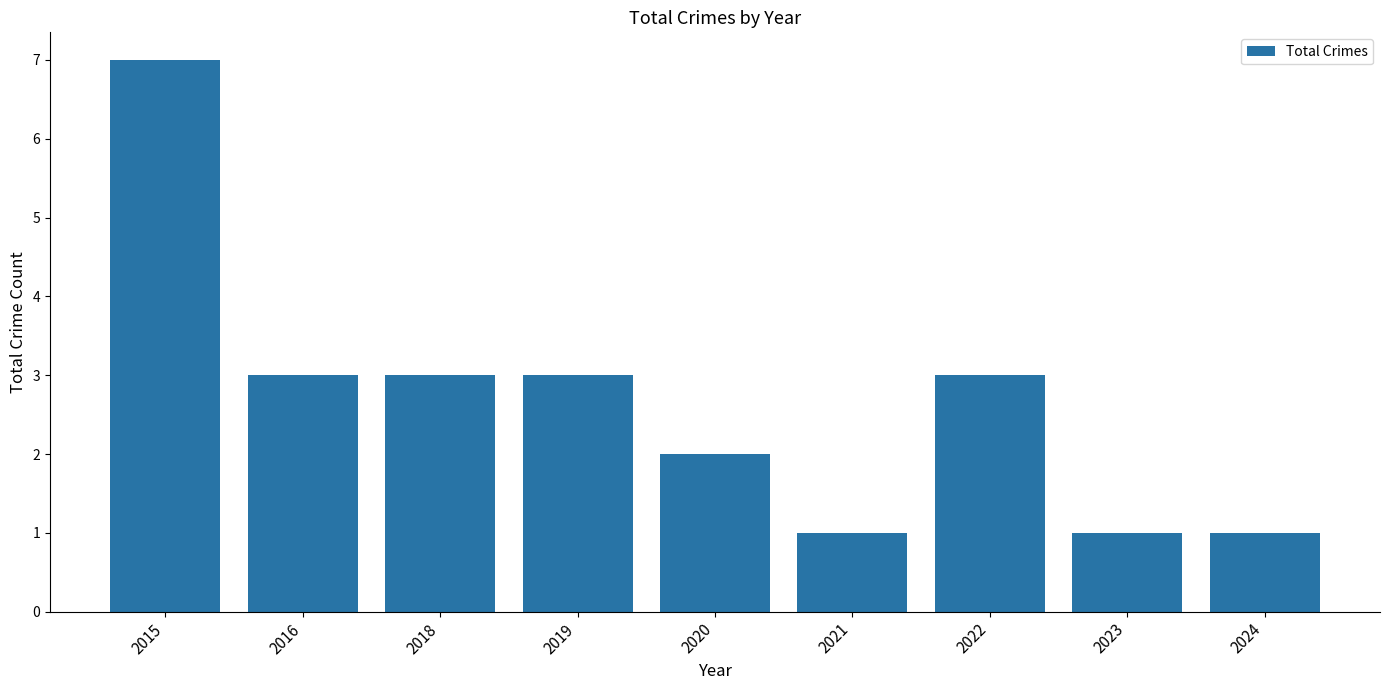

Does the chart contain any negative values?

No